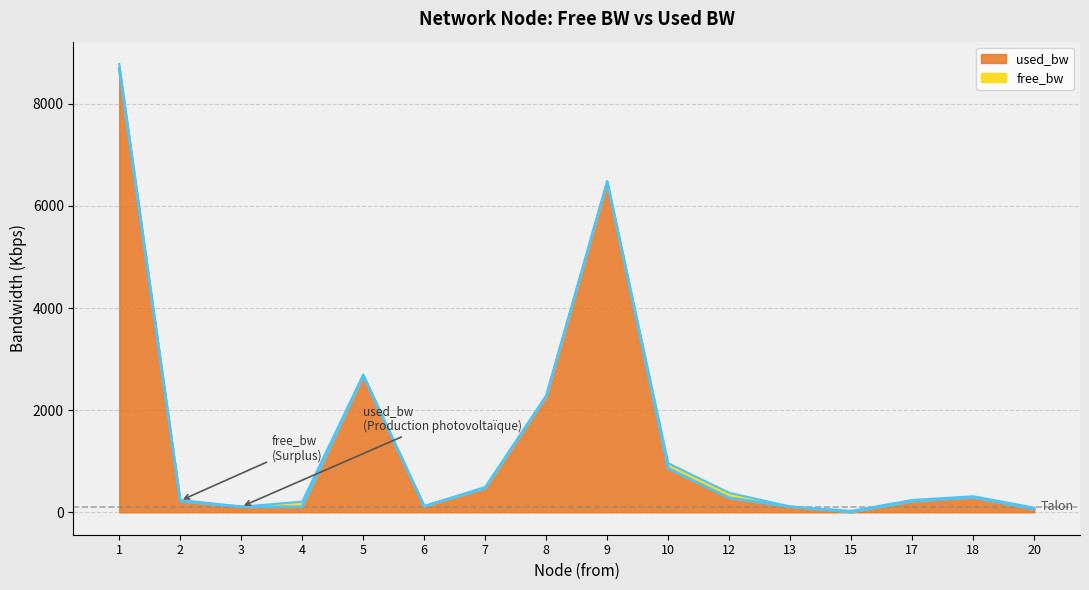

What is the value of the 13th point from the left?

3.8